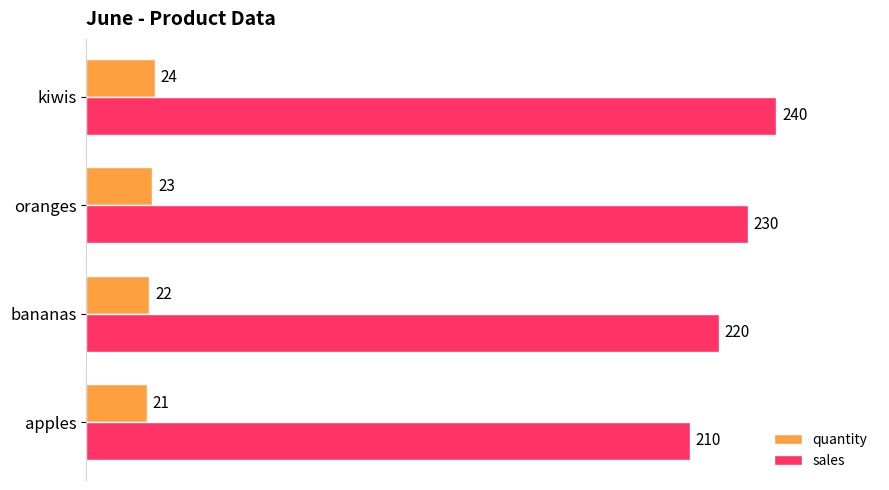

What are all the series names shown in the legend?

quantity, sales